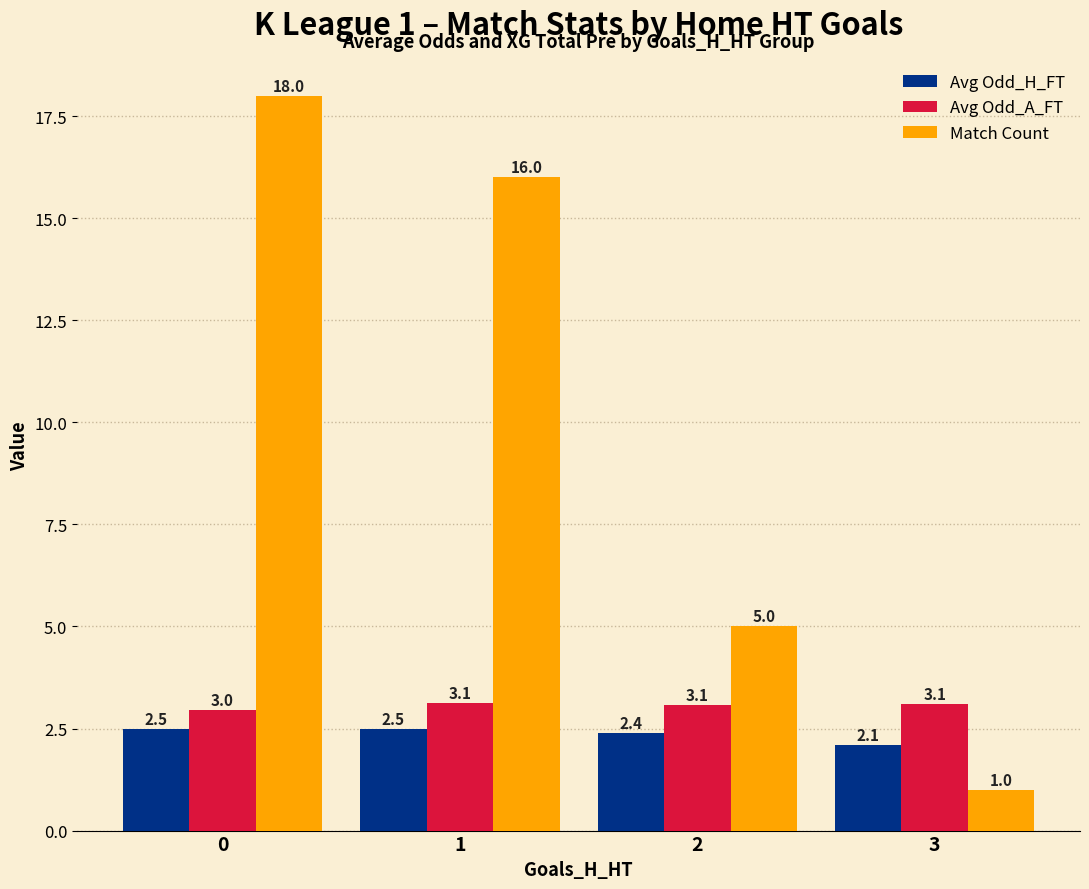

The Avg Odd_A_FT series shows 5.2 at 2. True or false?

False